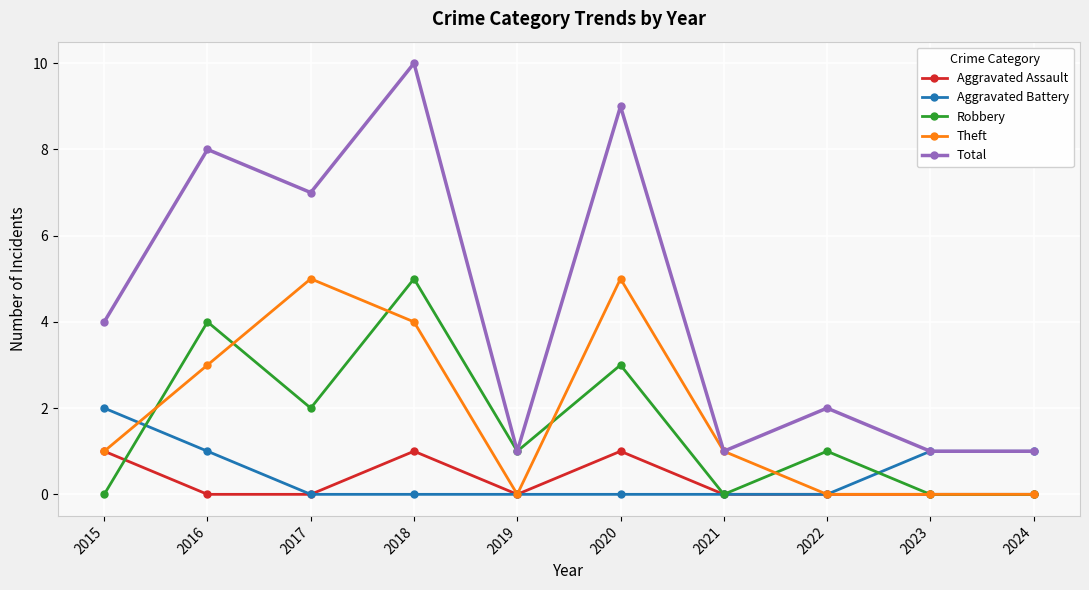

The Theft series shows -3 at 2024. True or false?

False